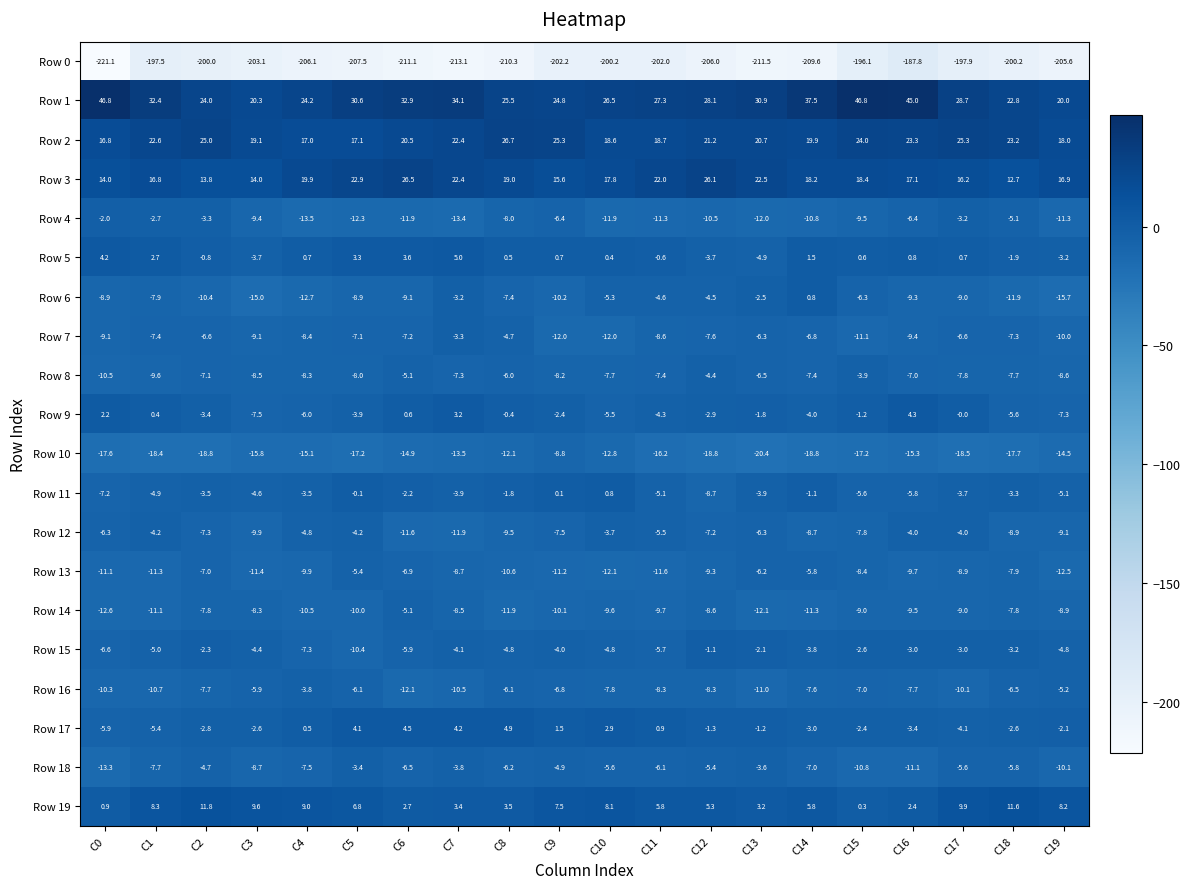

Which series has the widest spread of values?

Row 0